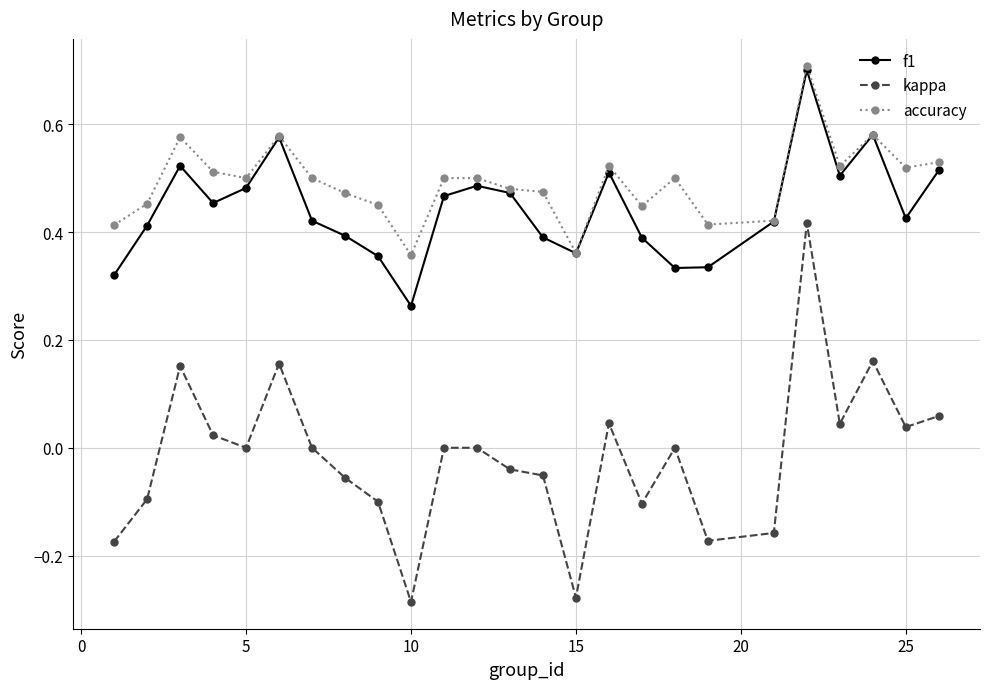

True or false: kappa and f1 intersect in this chart.

False